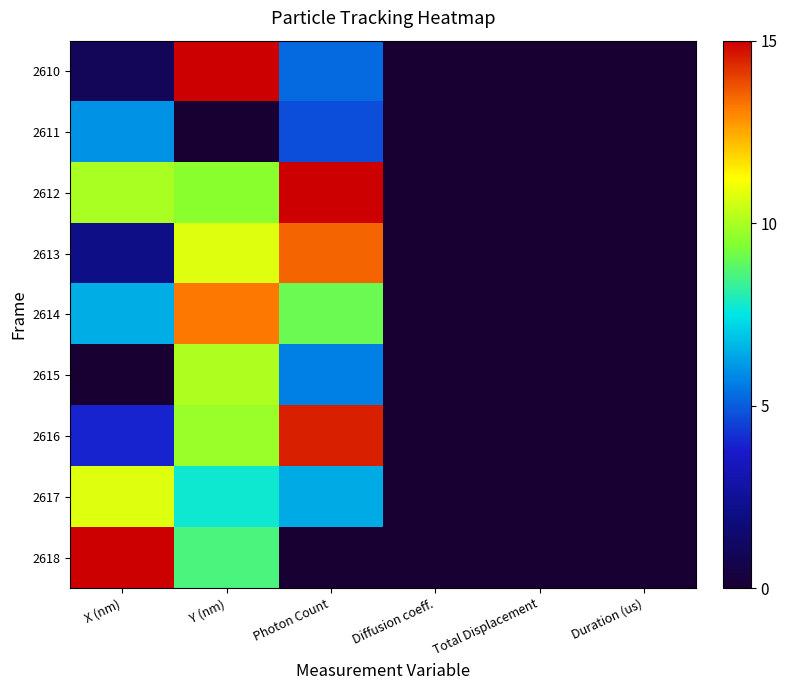

How many distinct data groups are displayed?

9